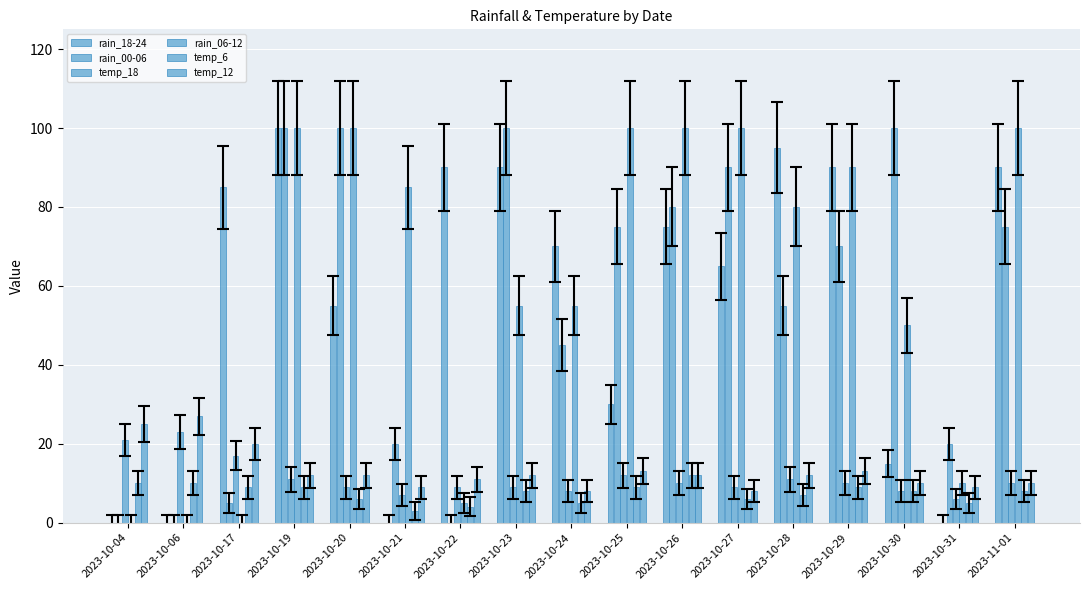

Which series has the largest total across all categories?

rain_06-12